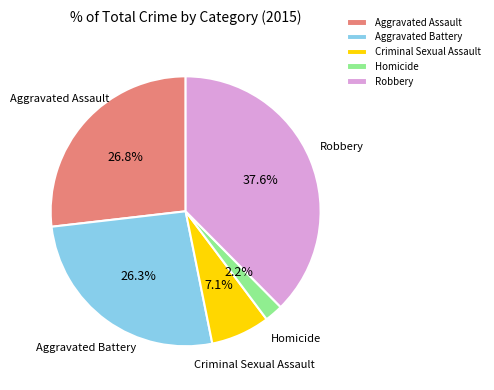

Is there any slice that represents more than half of the pie?

No